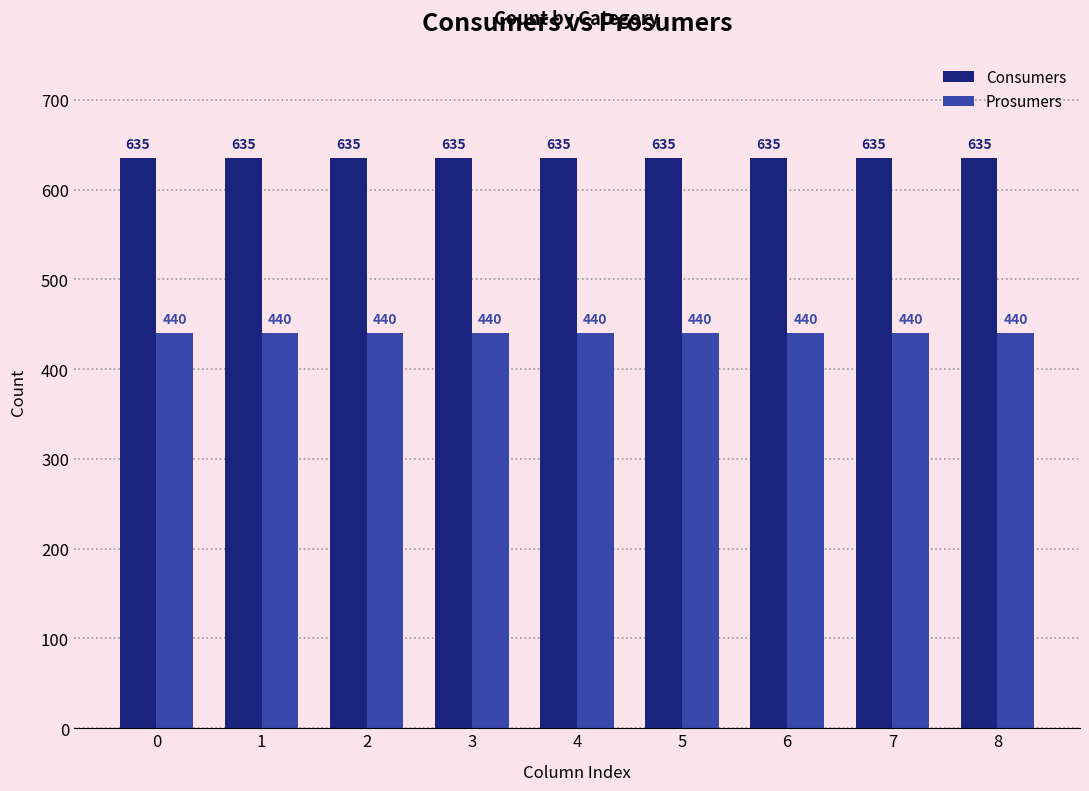

What are all the series names shown in the legend?

Consumers, Prosumers